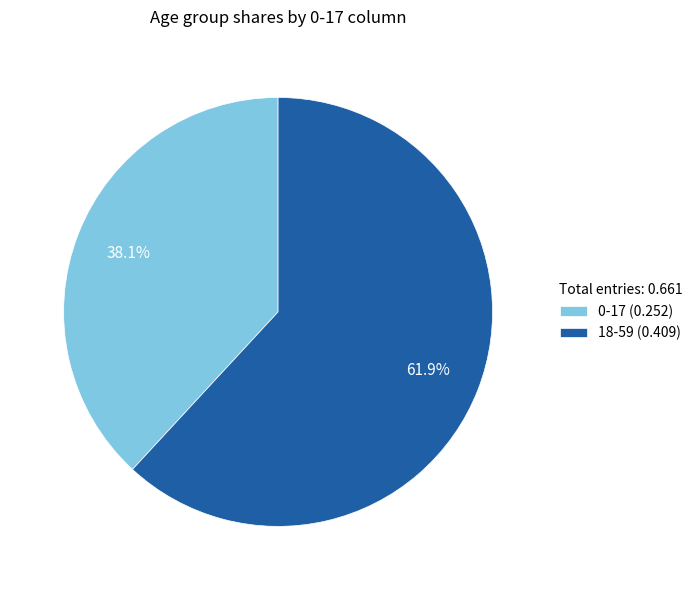

How many segments does this pie chart have?

2